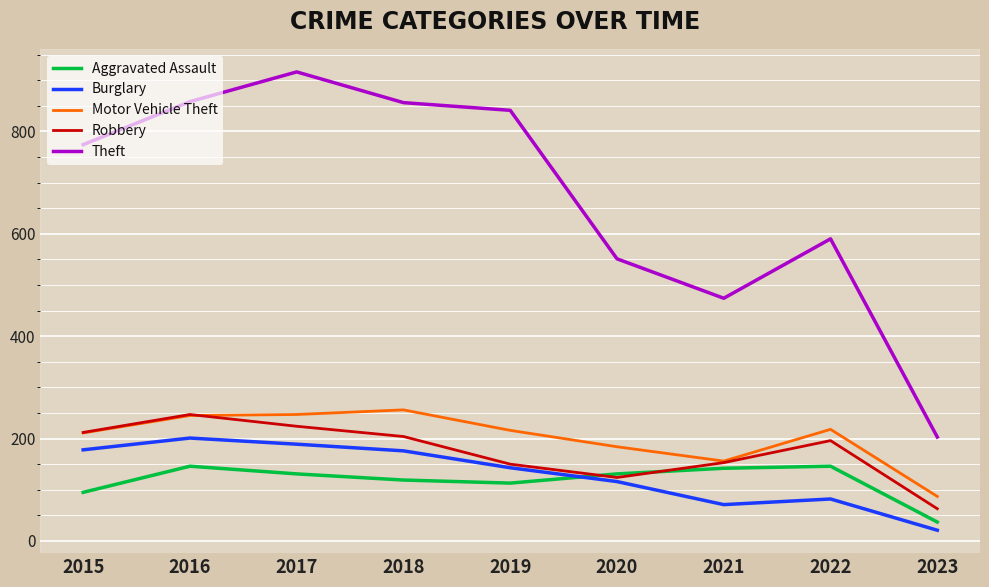

True or false: Theft and Motor Vehicle Theft cross at least once.

False